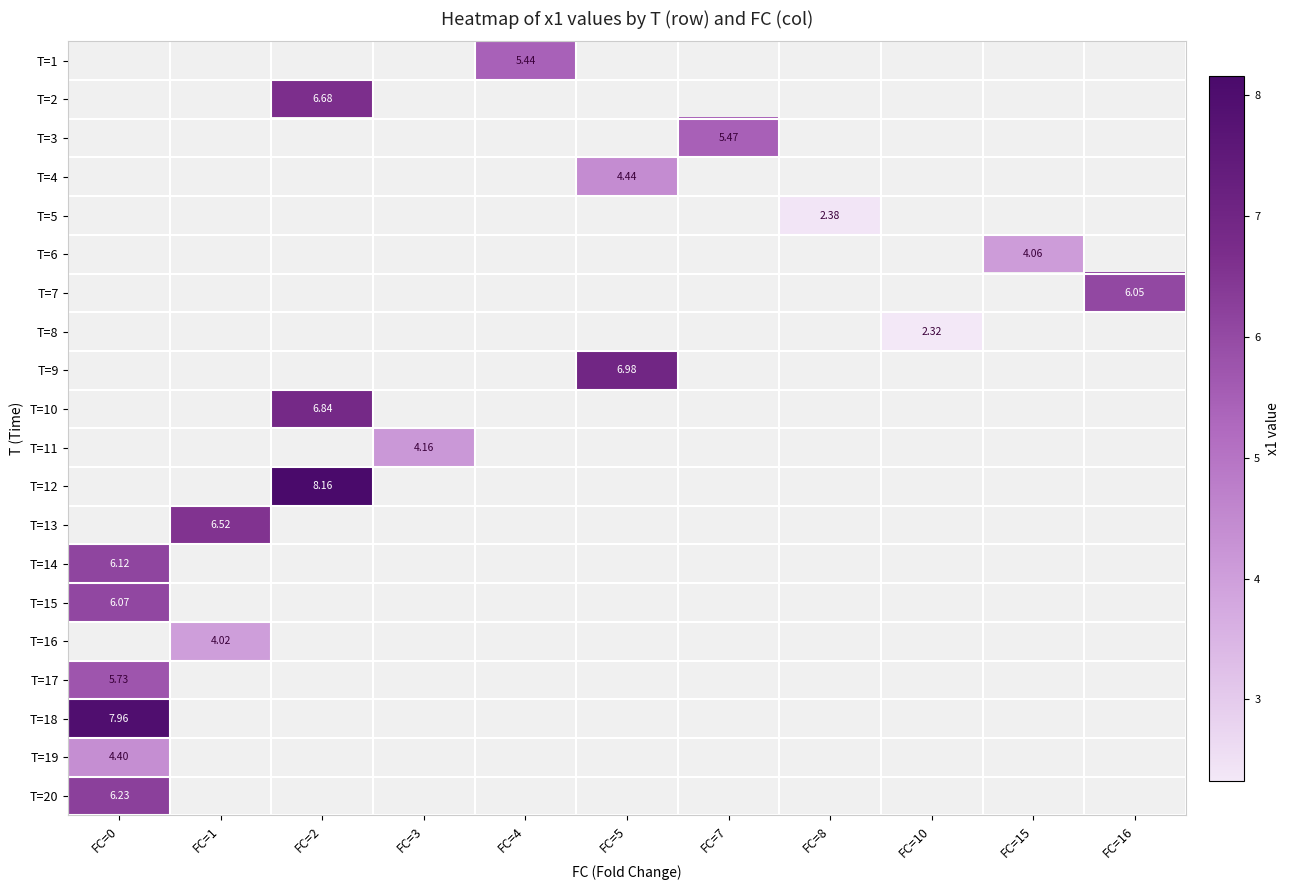

How many values in T=16 are above zero?

1